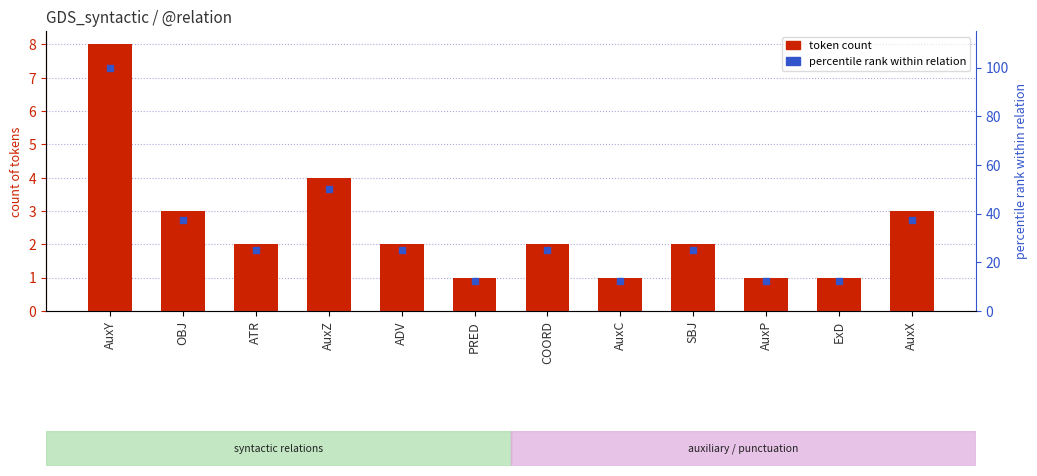

Reading left to right, list all the values displayed in this chart.

token count: AuxY=8.0	OBJ=3.0	ATR=2.0	AuxZ=4.0	ADV=2.0	PRED=1.0	COORD=2.0	AuxC=1.0	SBJ=2.0	AuxP=1.0	ExD=1.0	AuxX=3.0
percentile rank: AuxY=100.0	OBJ=37.5	ATR=25.0	AuxZ=50.0	ADV=25.0	PRED=12.5	COORD=25.0	AuxC=12.5	SBJ=25.0	AuxP=12.5	ExD=12.5	AuxX=37.5